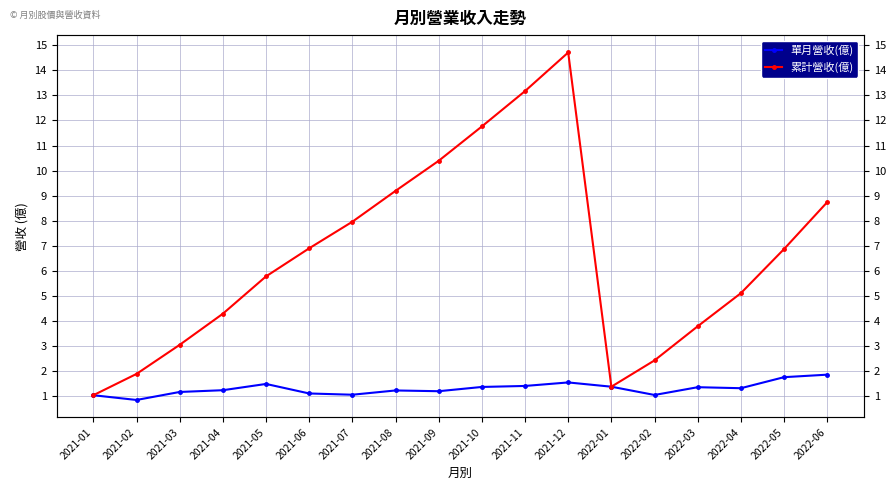

What is the sum of all 累計營收(億) values?

118.5